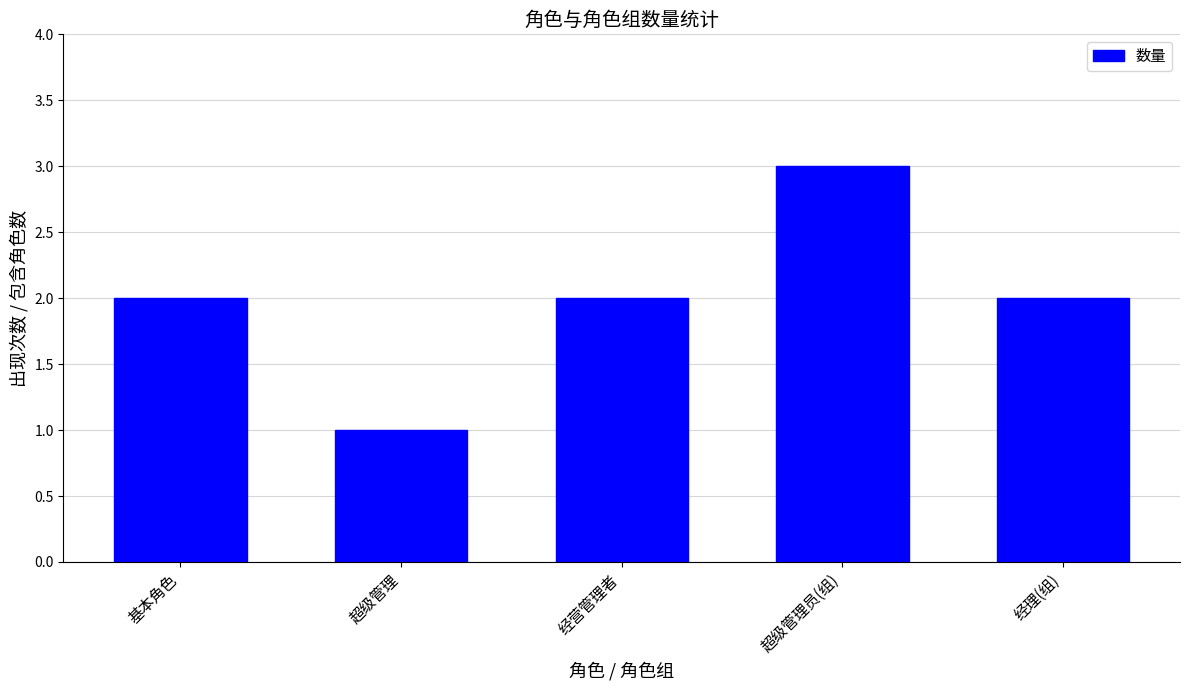

What is the label of the 1st bar from the left?

基本角色